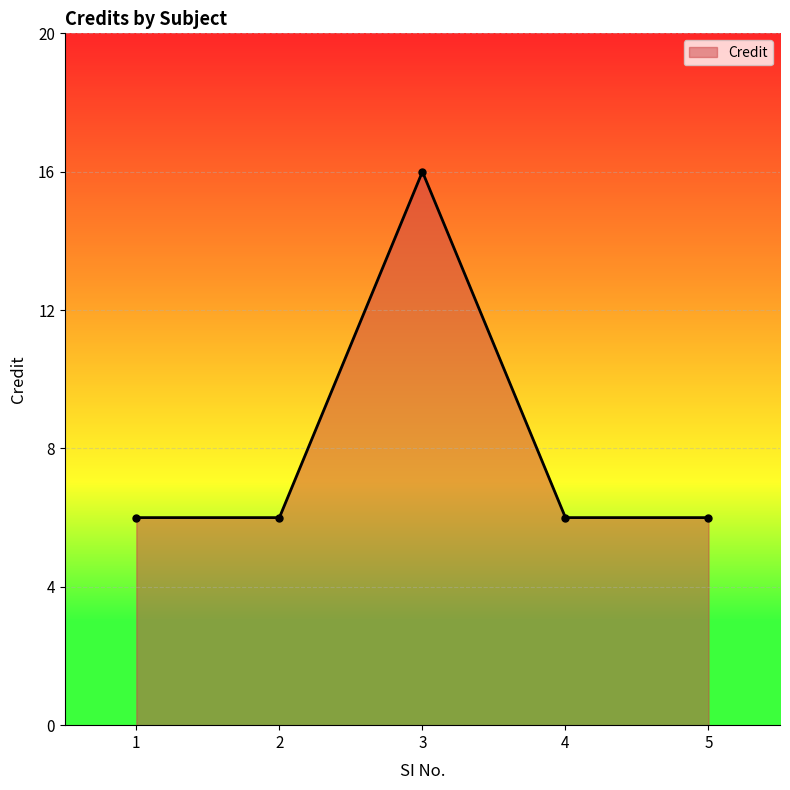

Where is the first local maximum?

3